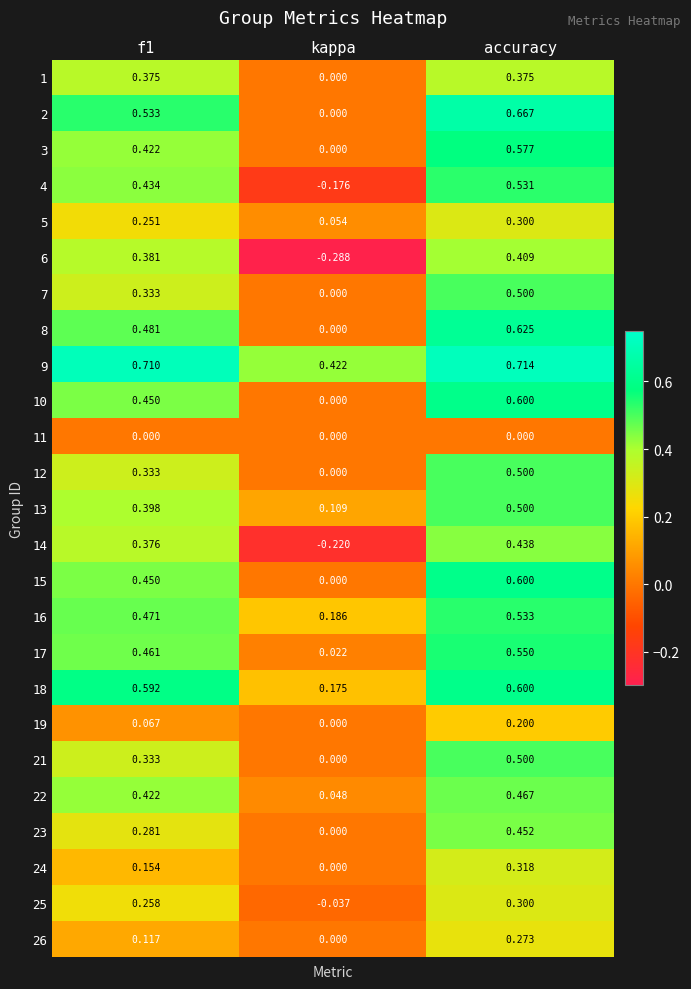

At which category is the sum across all series the highest?

accuracy